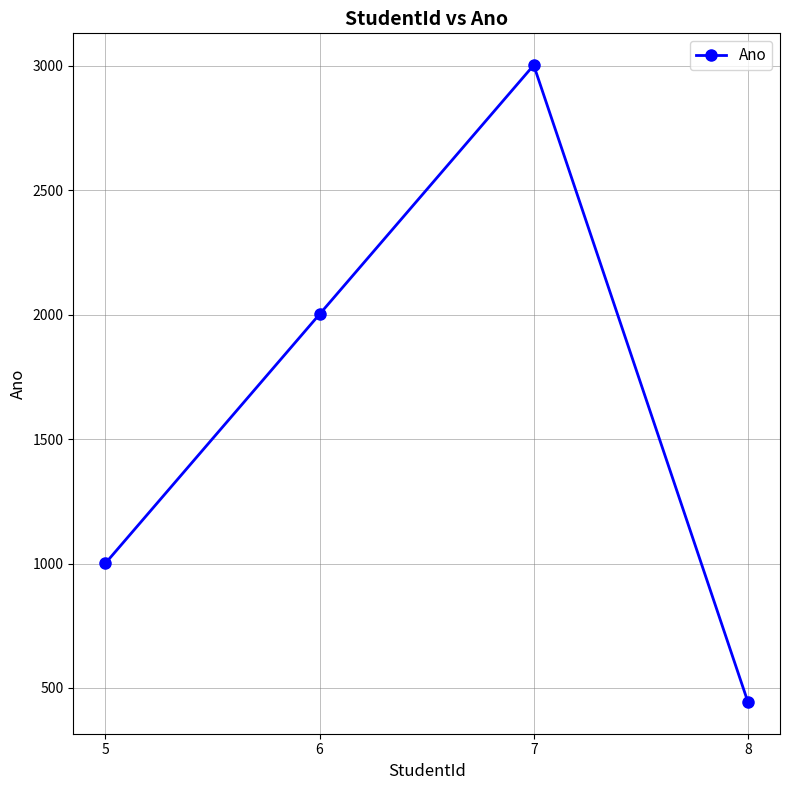

List the labels in order of value, smallest first.

8, 5, 6, 7